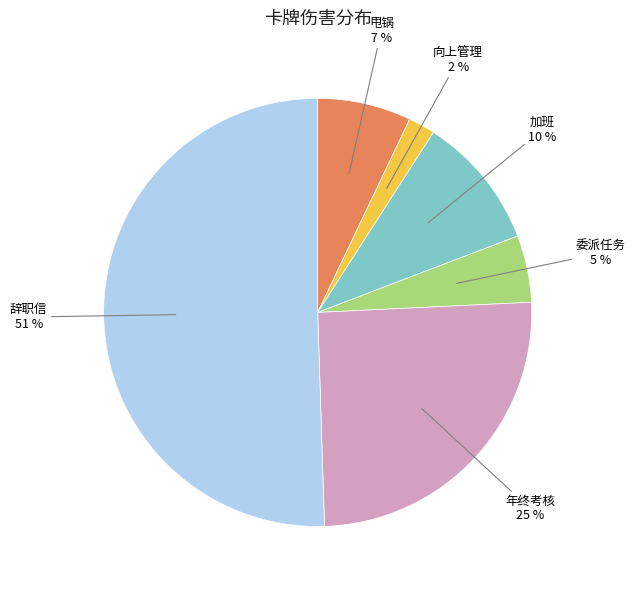

To the nearest percent, what is the average slice percentage?

17%